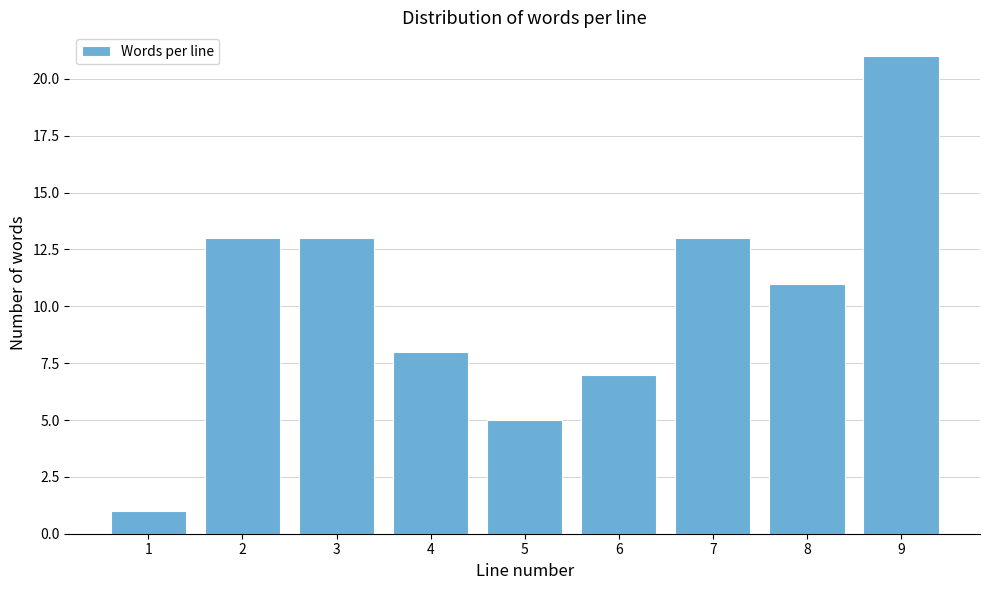

Reading left to right, transcribe all the data shown in this chart.

1=1	2=13	3=13	4=8	5=5	6=7	7=13	8=11	9=21